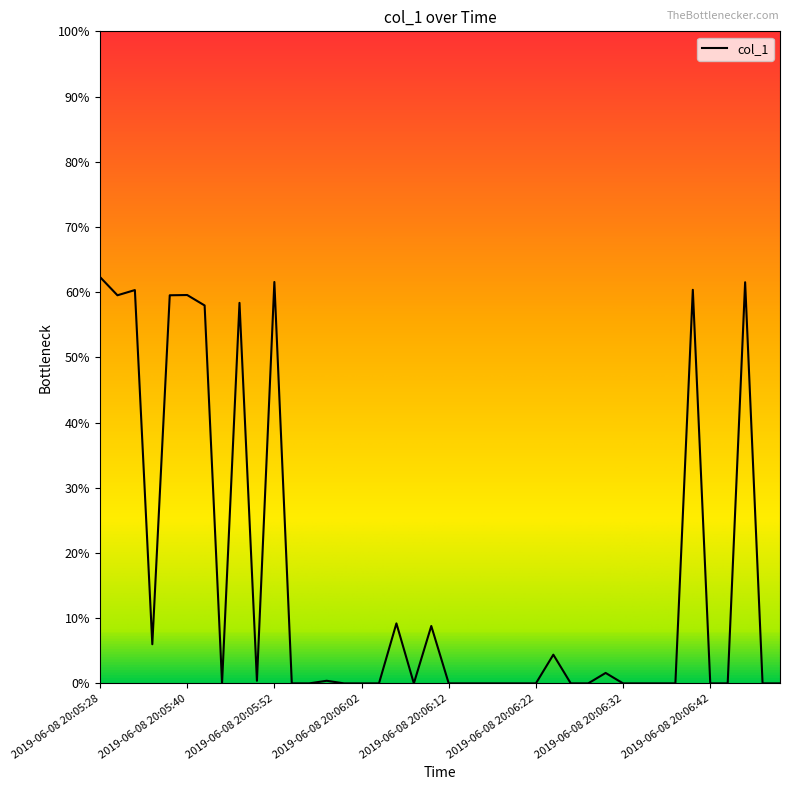

Does the chart have visible grid lines?

No